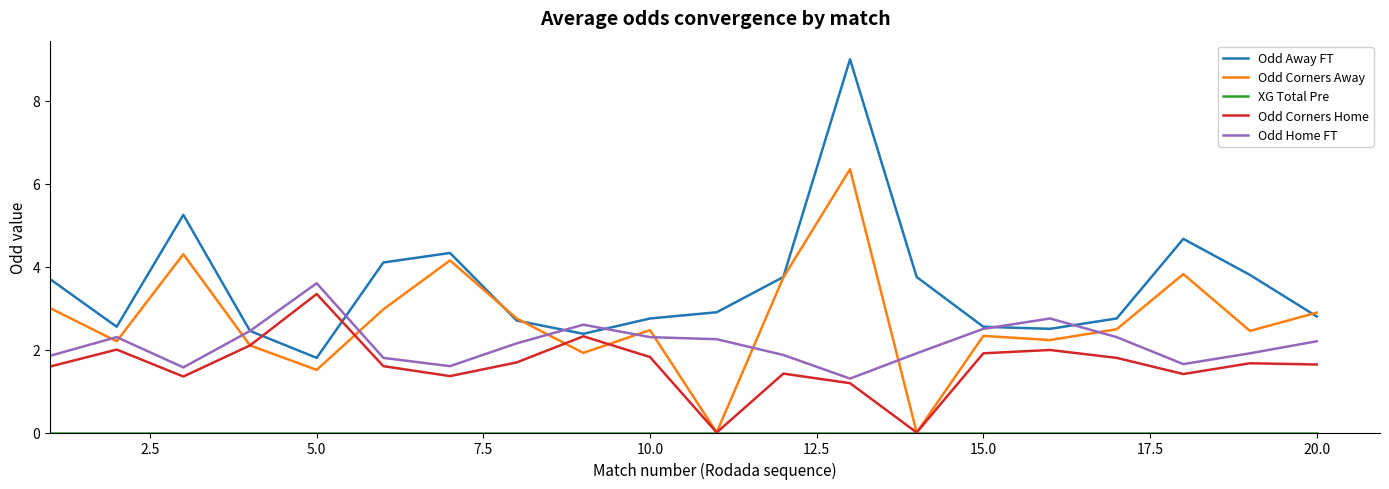

What is the greatest value displayed?

9.0